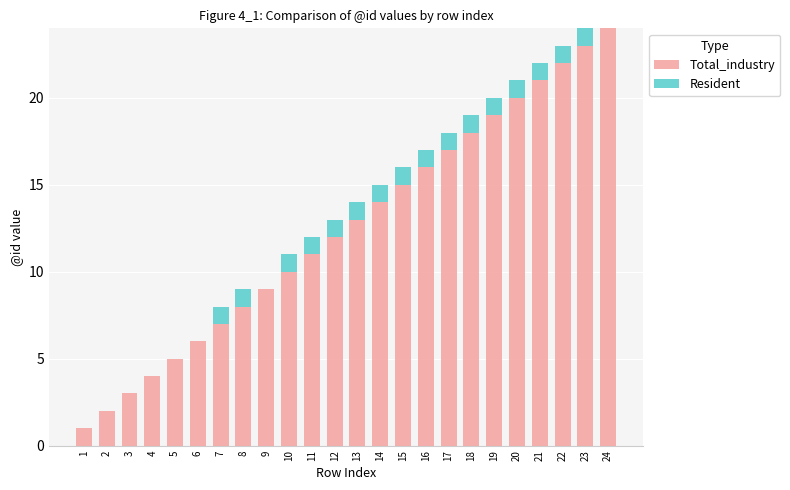

What is the sum of all Total_industry values?

300